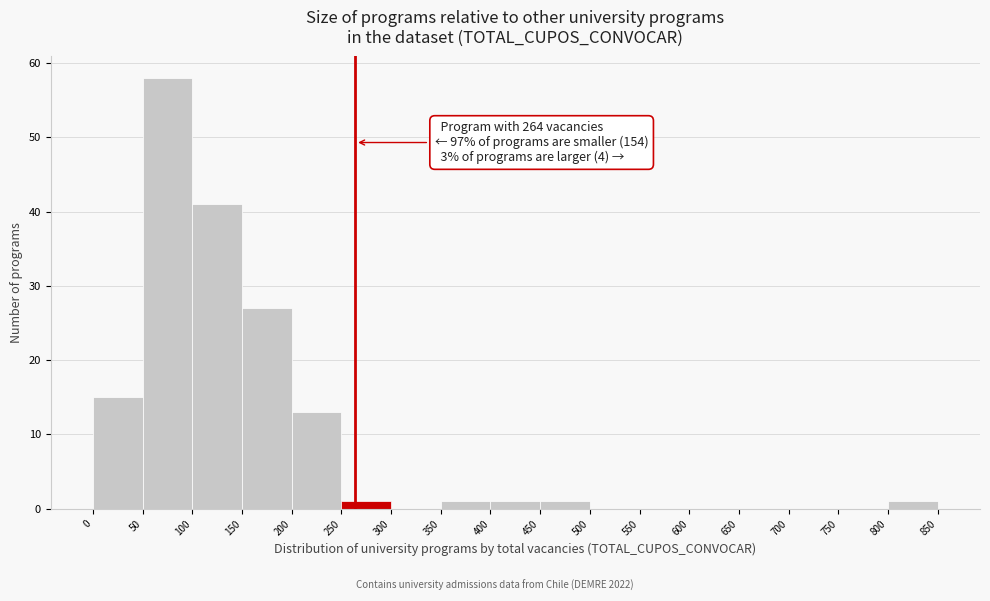

Over which range of the x-axis is the bar tallest?

50 to 100